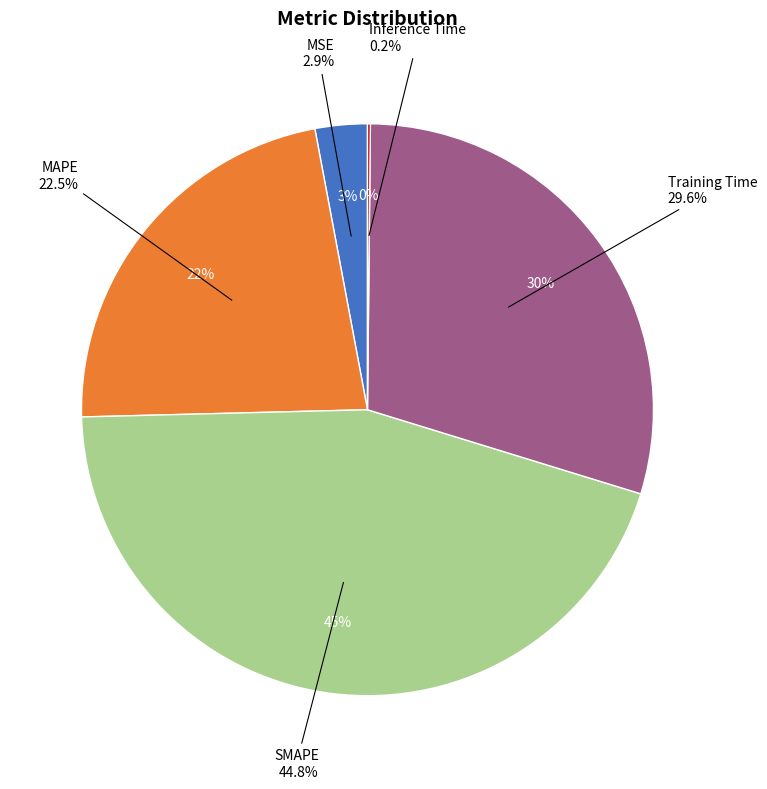

Does MAPE account for over 50% of the chart?

No